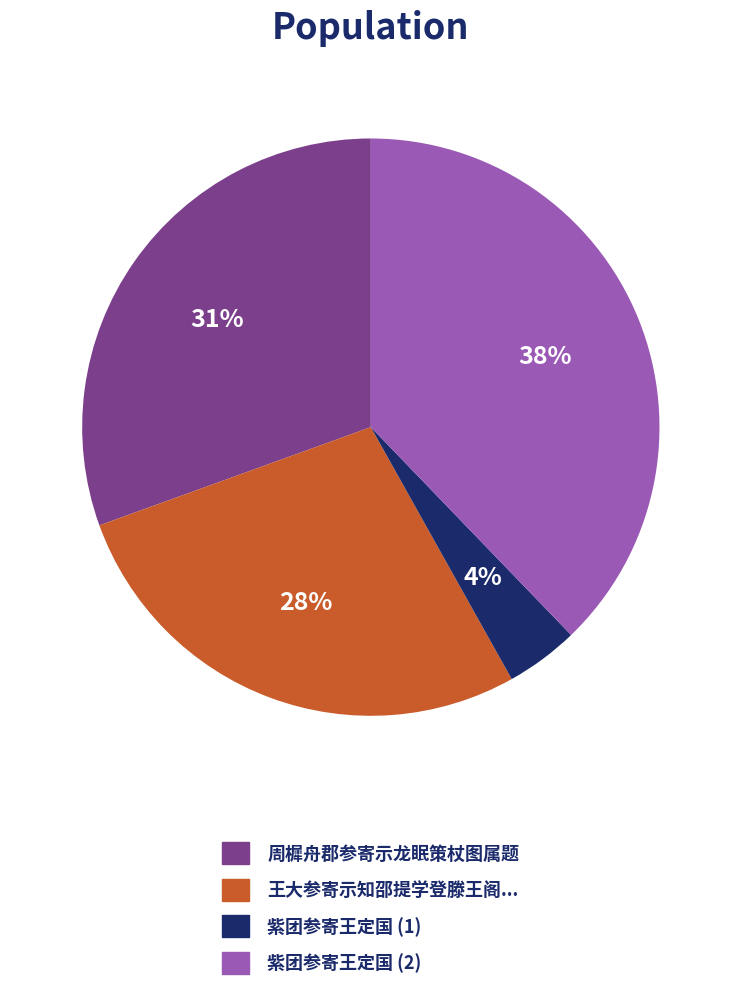

To the nearest percent, what is the average slice percentage?

25%